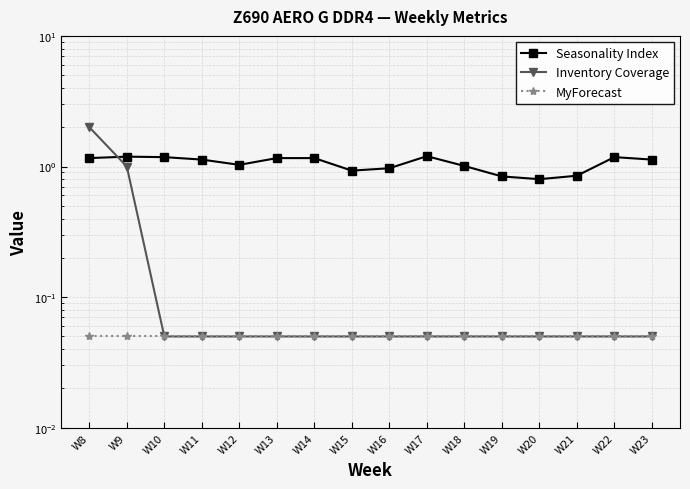

What is the difference between the highest and lowest values at W12?

1.0